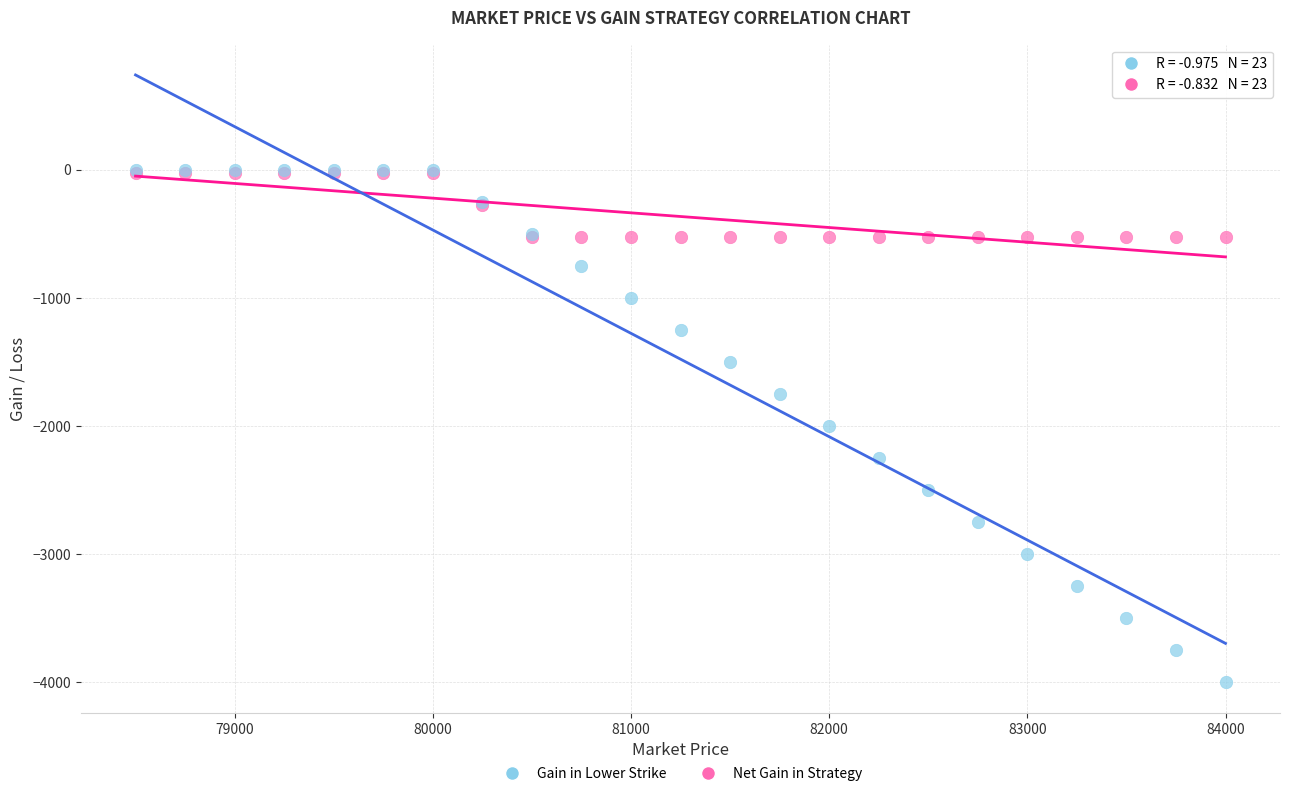

What are all the series names shown in the legend?

Gain in Lower Strike, Net Gain in Strategy